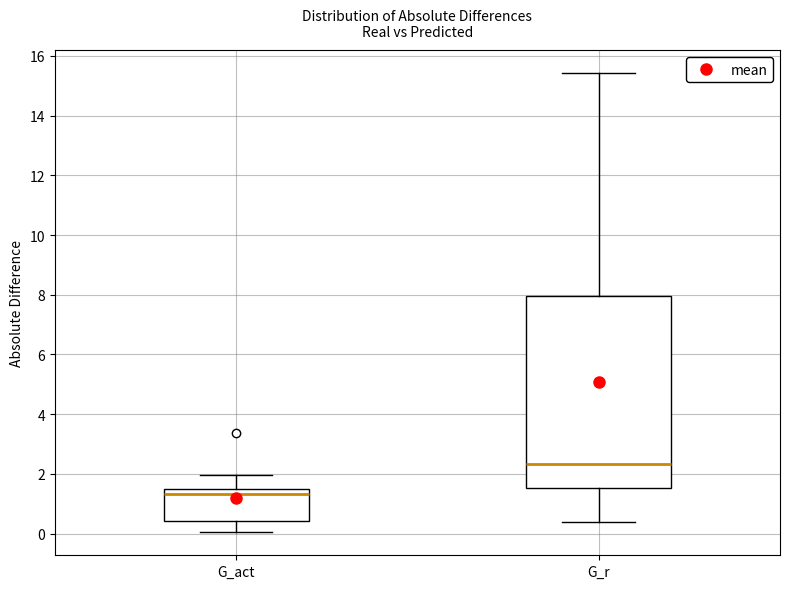

Reading left to right, read every box against the y-axis: the position of its median line, the range the box covers, and the ends of its whiskers. The values are not printed on the chart, so give them approximately, as read against the axis.

G_act: median 1.4, box 0.4 to 1.6, whiskers 0.0 to 2.0
G_r: median 2.4, box 1.6 to 8.0, whiskers 0.4 to 15.4